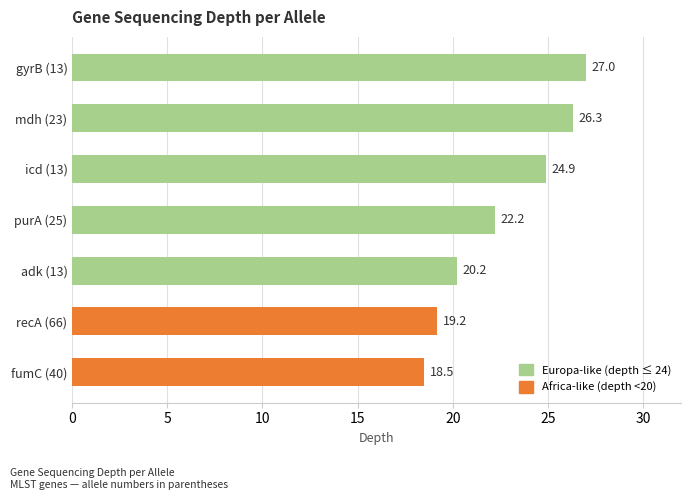

List the labels in order of value, largest first.

gyrB (13), mdh (23), icd (13), purA (25), adk (13), recA (66), fumC (40)